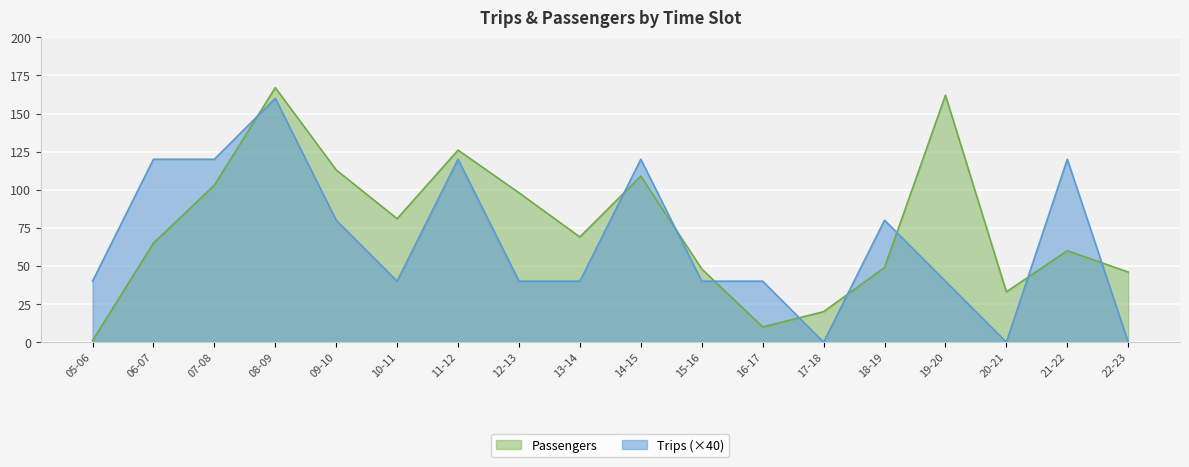

Is it true that Passengers equals 42 at 21-22?

False